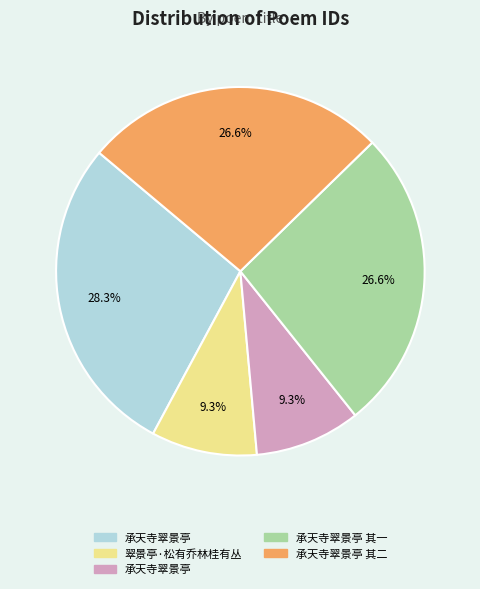

Is there any slice that represents more than half of the pie?

No